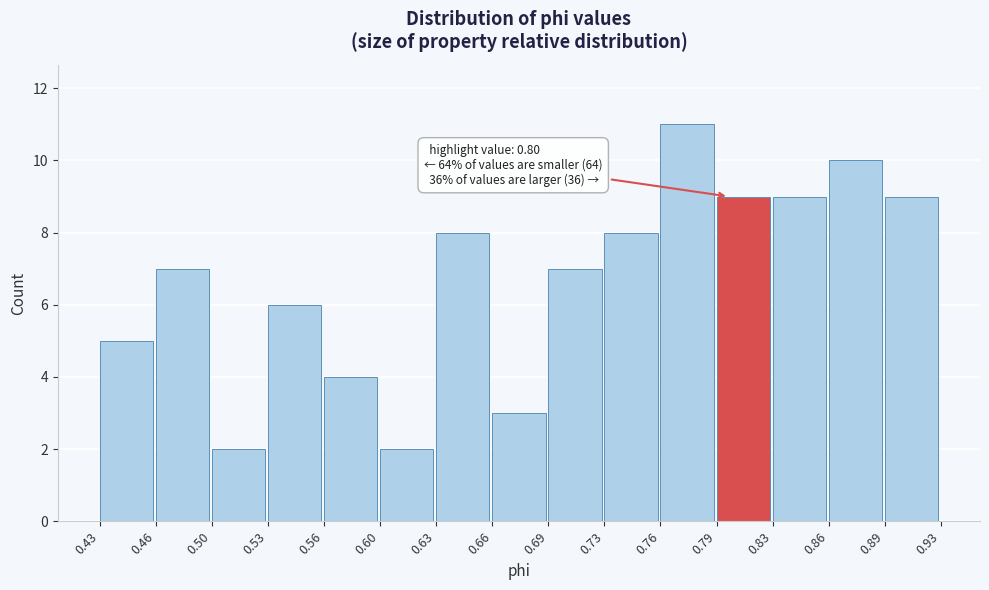

Over which range of the x-axis is the bar tallest?

0.76 to 0.79